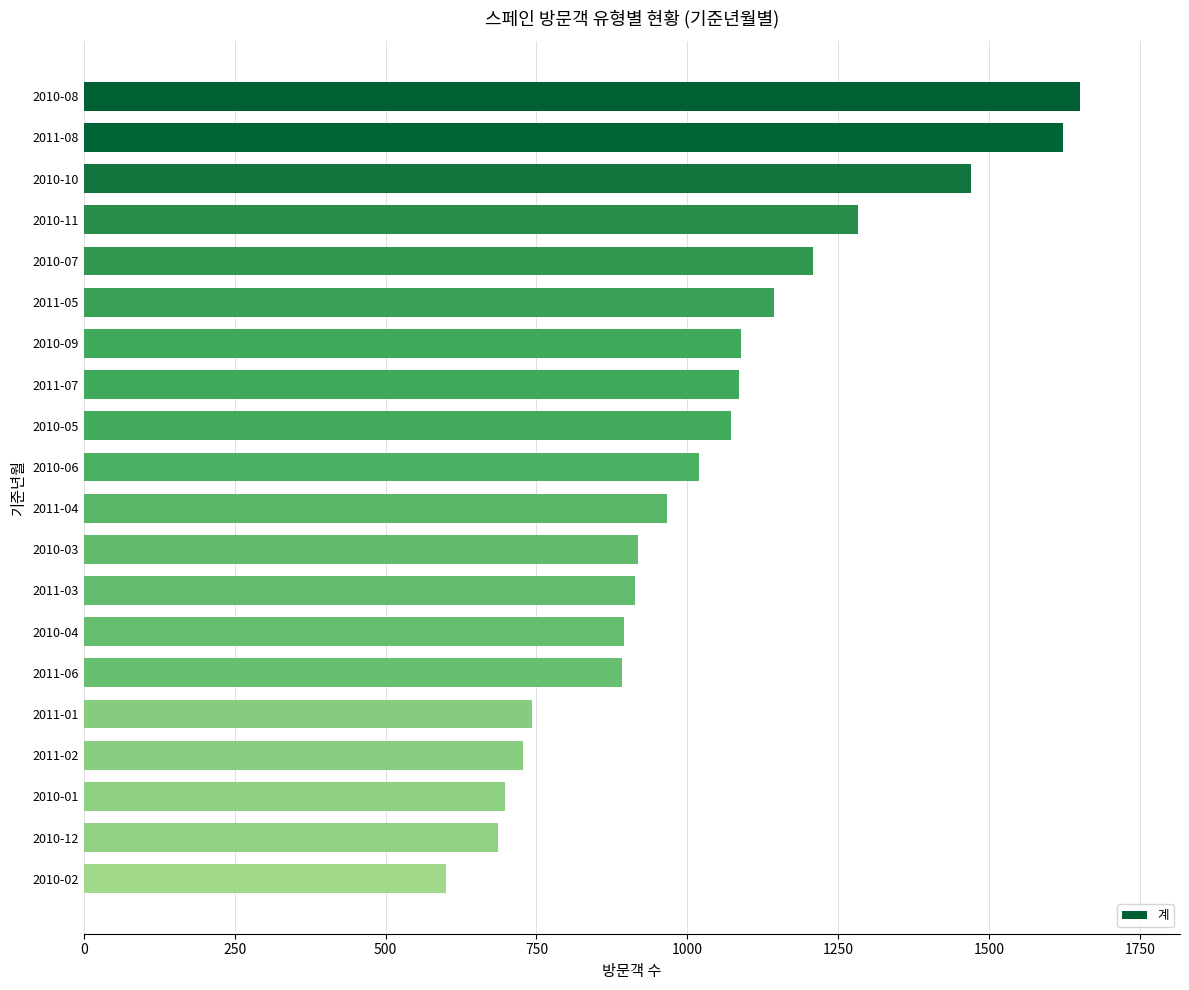

The value at 2011-07 is 1913. True or false?

False